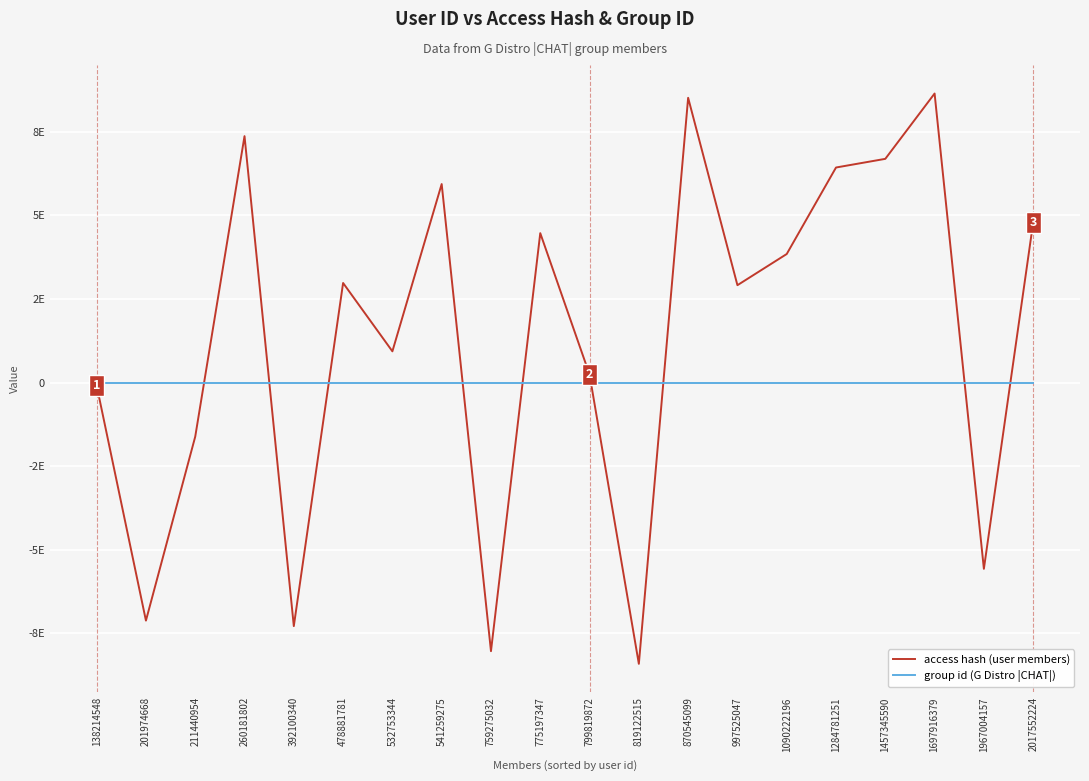

In access hash (user members), how many points are higher than both neighbors (excluding endpoints)?

6